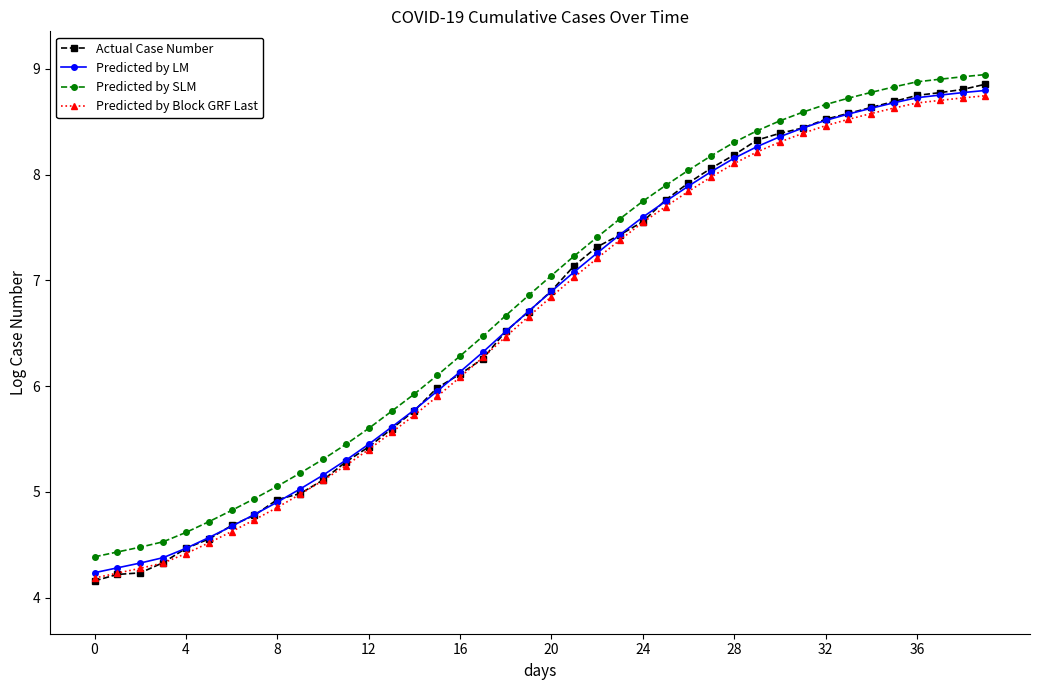

How many categories are shown in the chart?

40